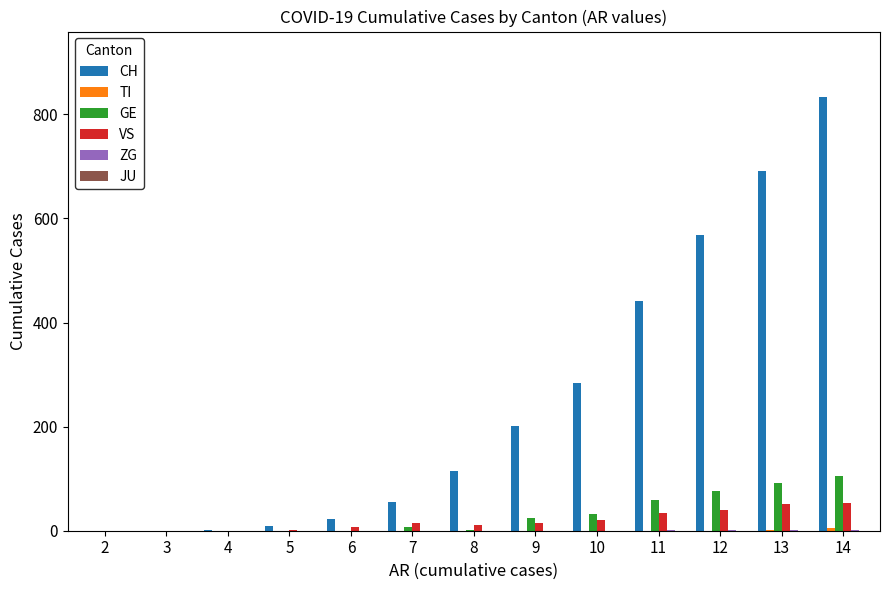

Which series has the largest total across all categories?

CH